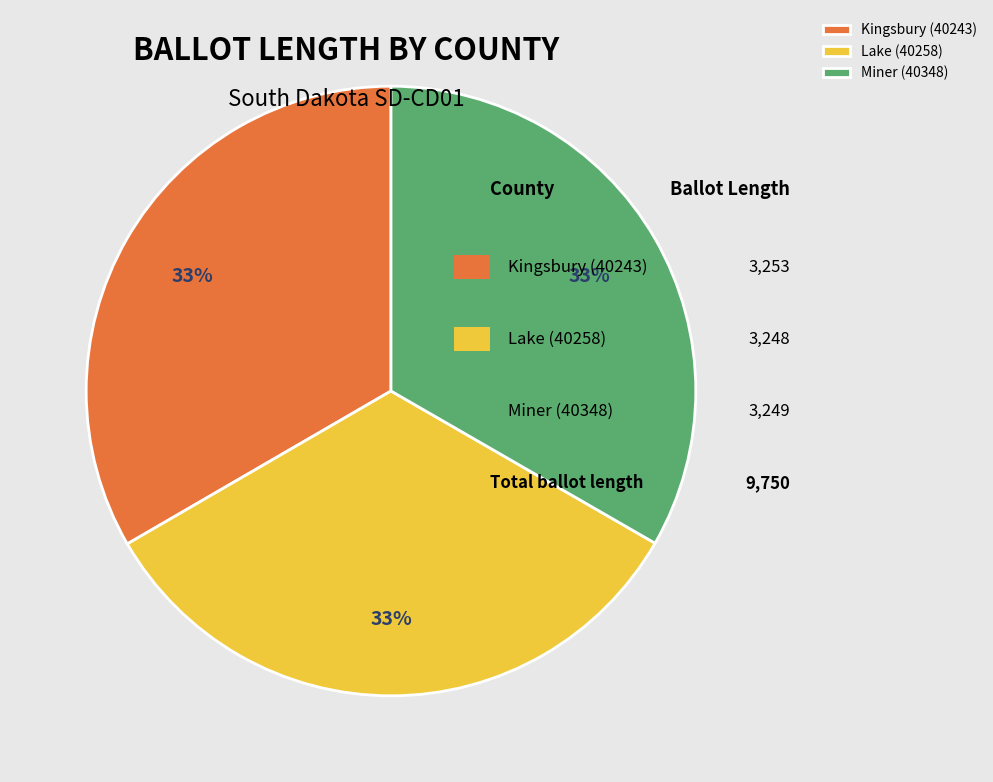

Approximately how many times larger is the value at Miner (40348) compared to Kingsbury (40243)?

1.0